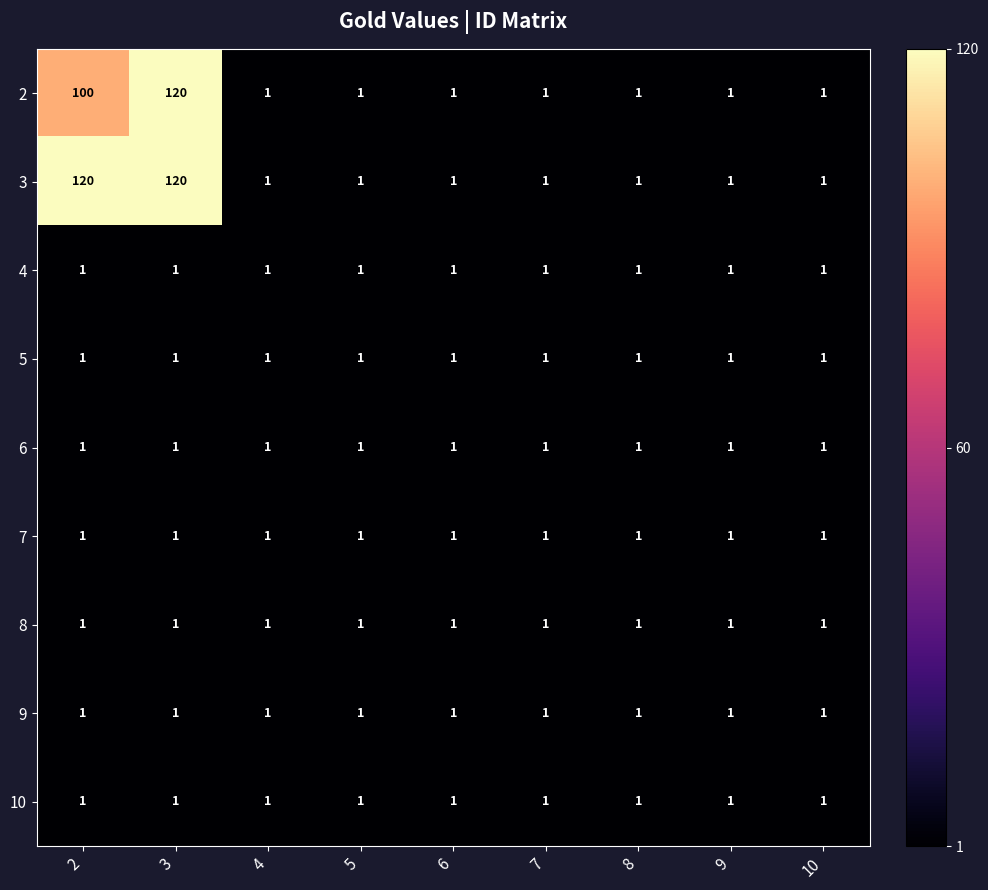

True or false: 5 has a value of 0 at 4.

False